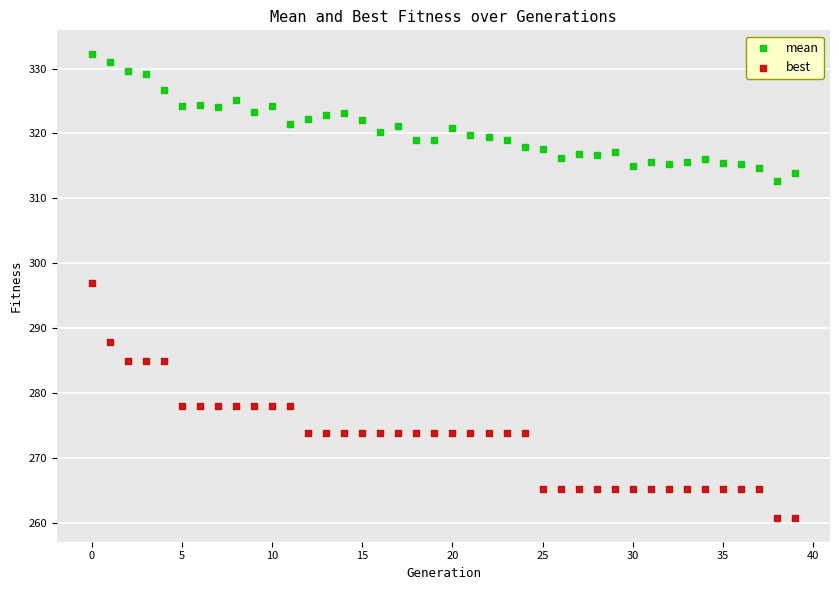

What are all the series names shown in the legend?

mean, best